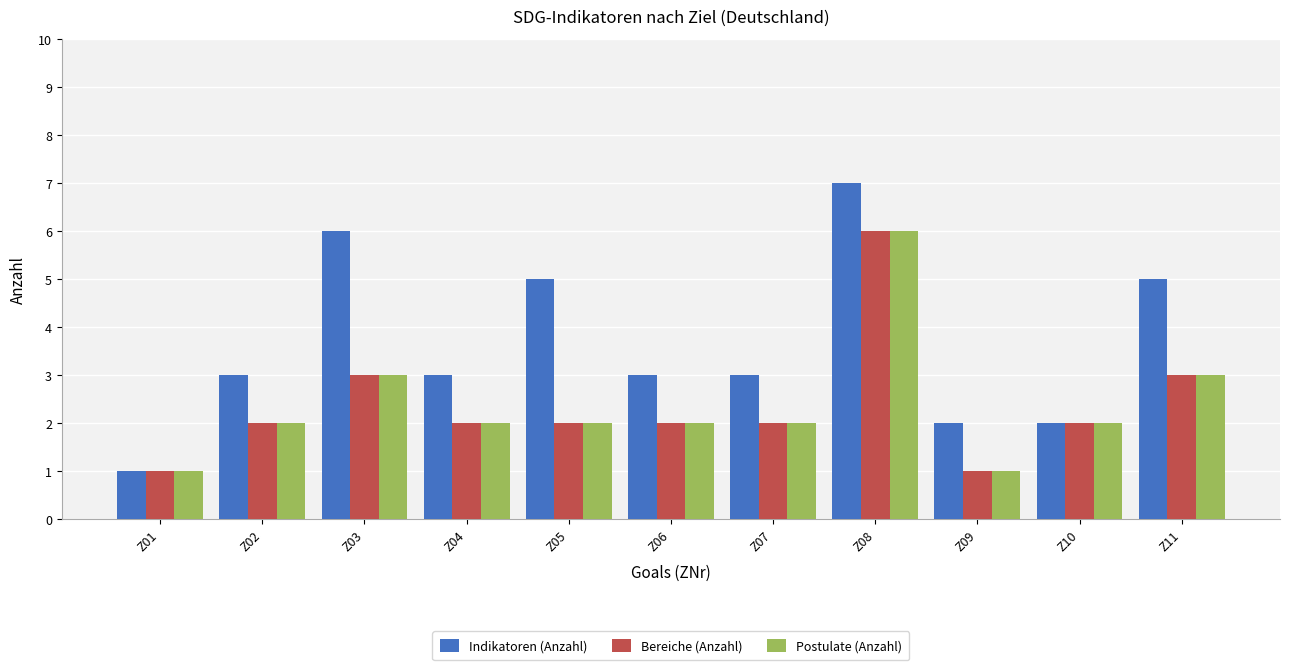

Which series has the widest spread of values?

Indikatoren (Anzahl)